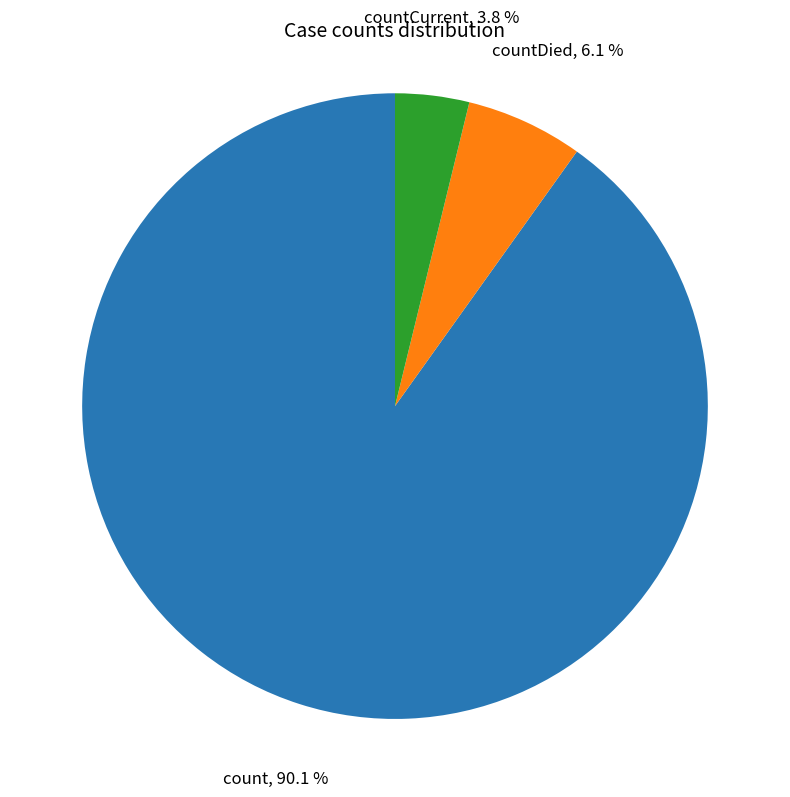

Is it true that countDied is 12% of the pie?

False